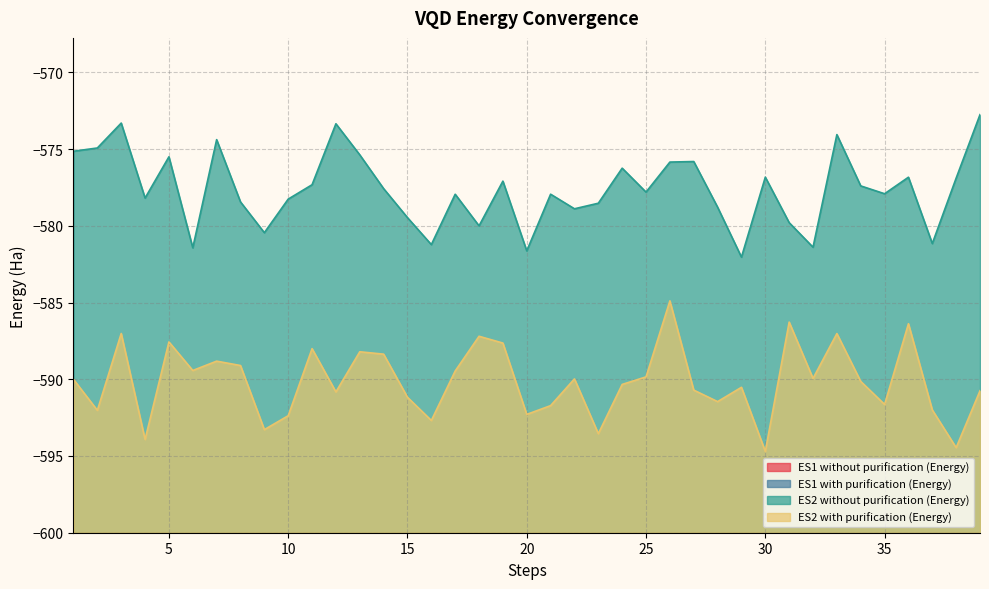

What is the difference between the second highest and second lowest values in the ES1 without purification (Energy) series?

15.5